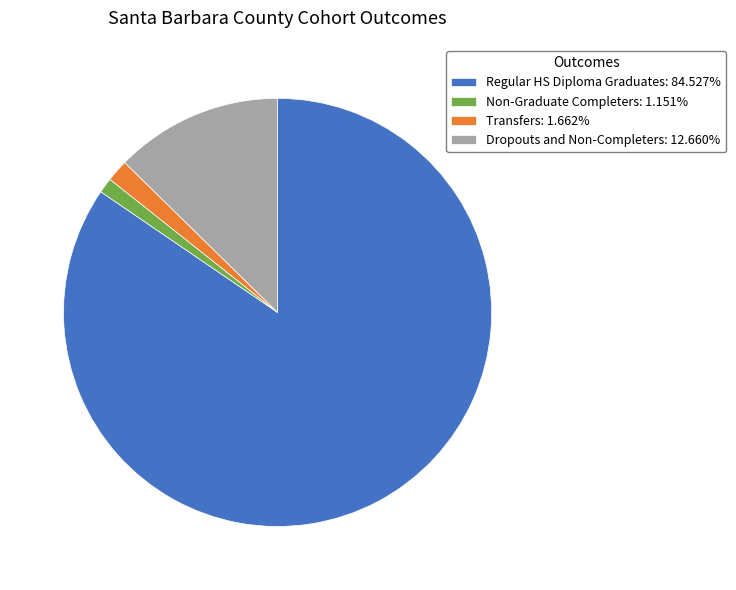

Do Dropouts and Non-Completers: 12.660% and Non-Graduate Completers: 1.151% together represent more than half of the pie?

No